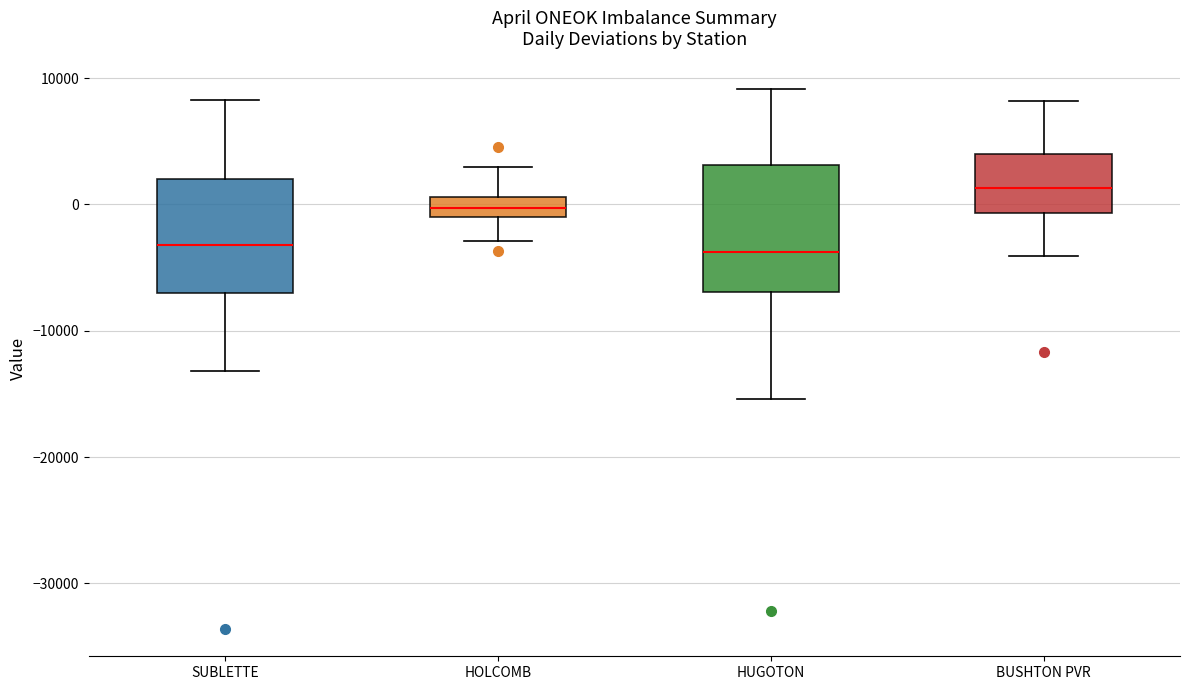

Reading left to right, read every box against the y-axis: the position of its median line, the range the box covers, and the ends of its whiskers. The values are not printed on the chart, so give them approximately, as read against the axis.

SUBLETTE: median -3000, box -7000 to 2000, whiskers -13000 to 8000
HOLCOMB: median 0, box -1000 to 1000, whiskers -3000 to 3000
HUGOTON: median -4000, box -7000 to 3000, whiskers -15000 to 9000
BUSHTON PVR: median 1000, box -1000 to 4000, whiskers -4000 to 8000